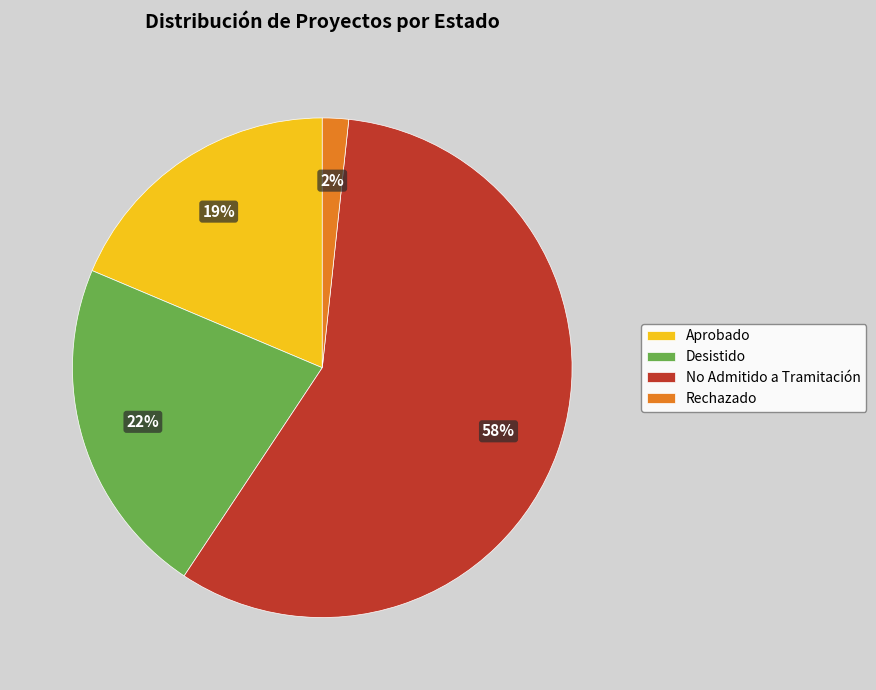

To the nearest percent, what is the average slice percentage?

25%